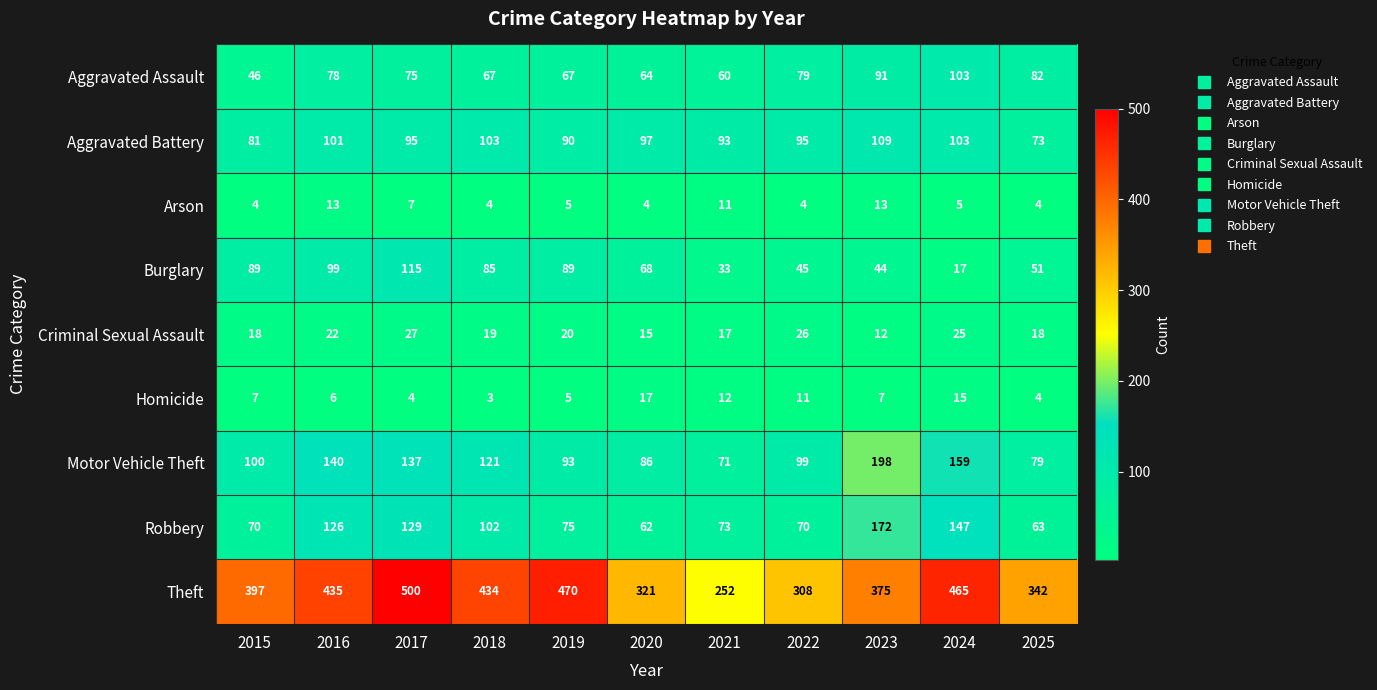

Rank the series by their maximum value, from lowest to highest.

Arson, Homicide, Criminal Sexual Assault, Aggravated Assault, Aggravated Battery, Burglary, Robbery, Motor Vehicle Theft, Theft